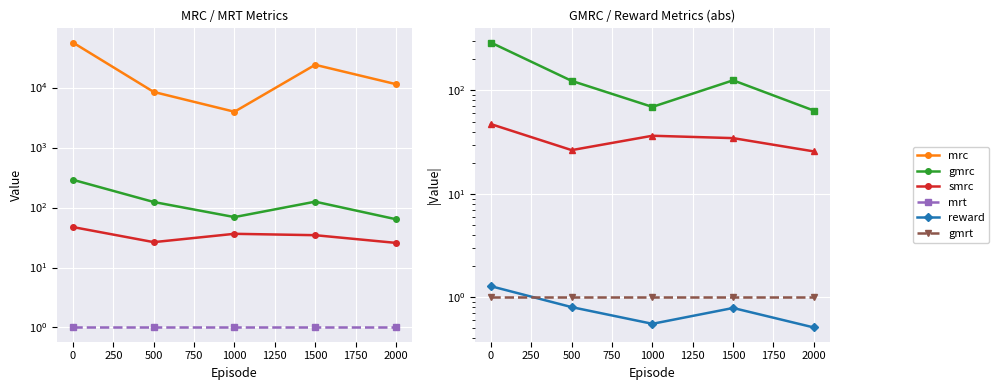

True or false: gmrc and smrc cross at least once.

False